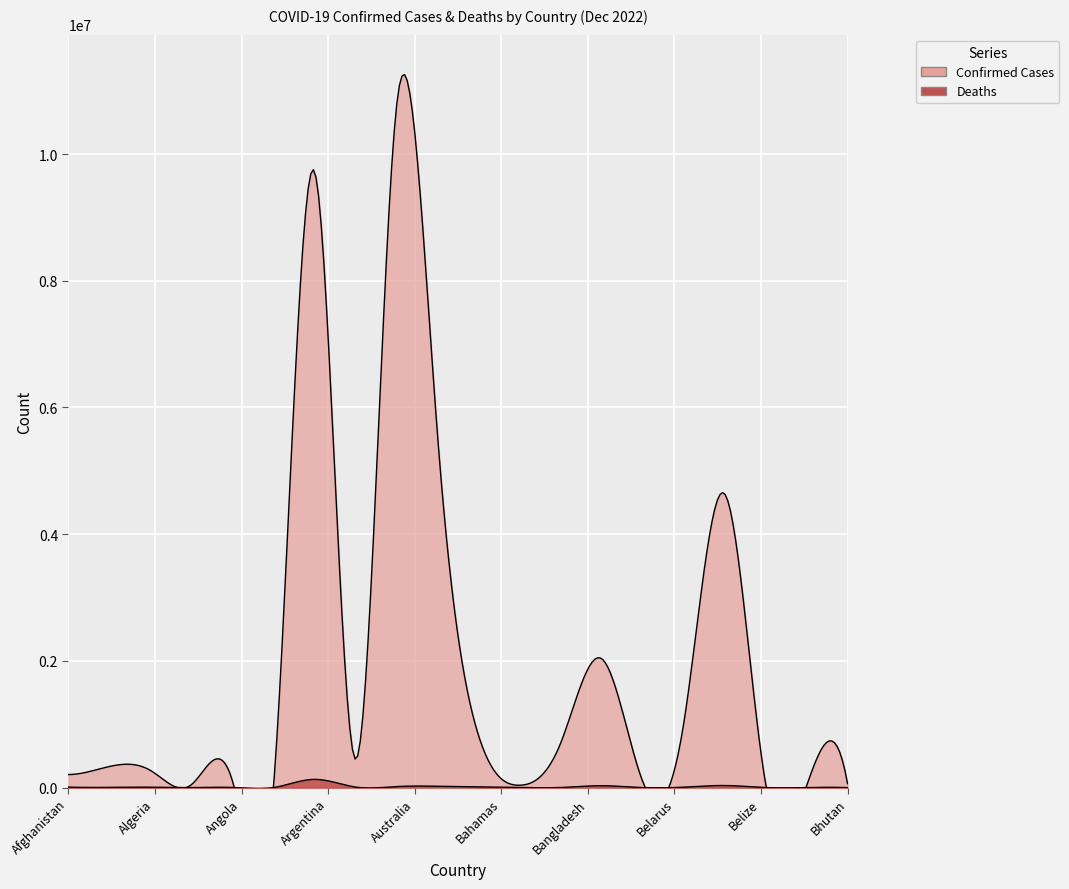

Which category has the lowest value across all series?

Bhutan